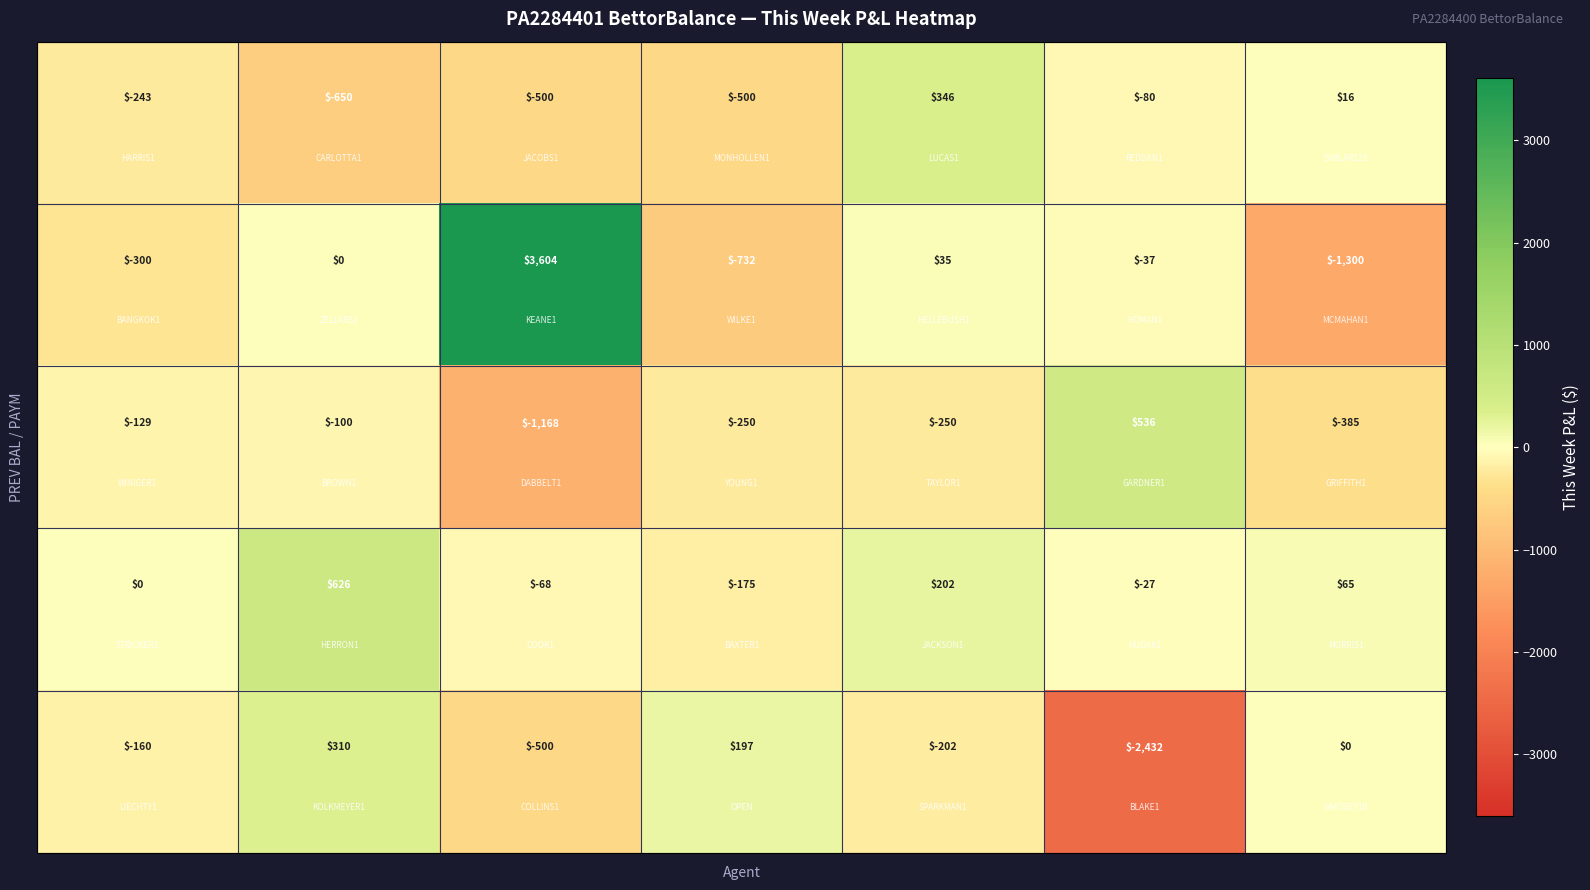

What is the greatest value displayed?

3604